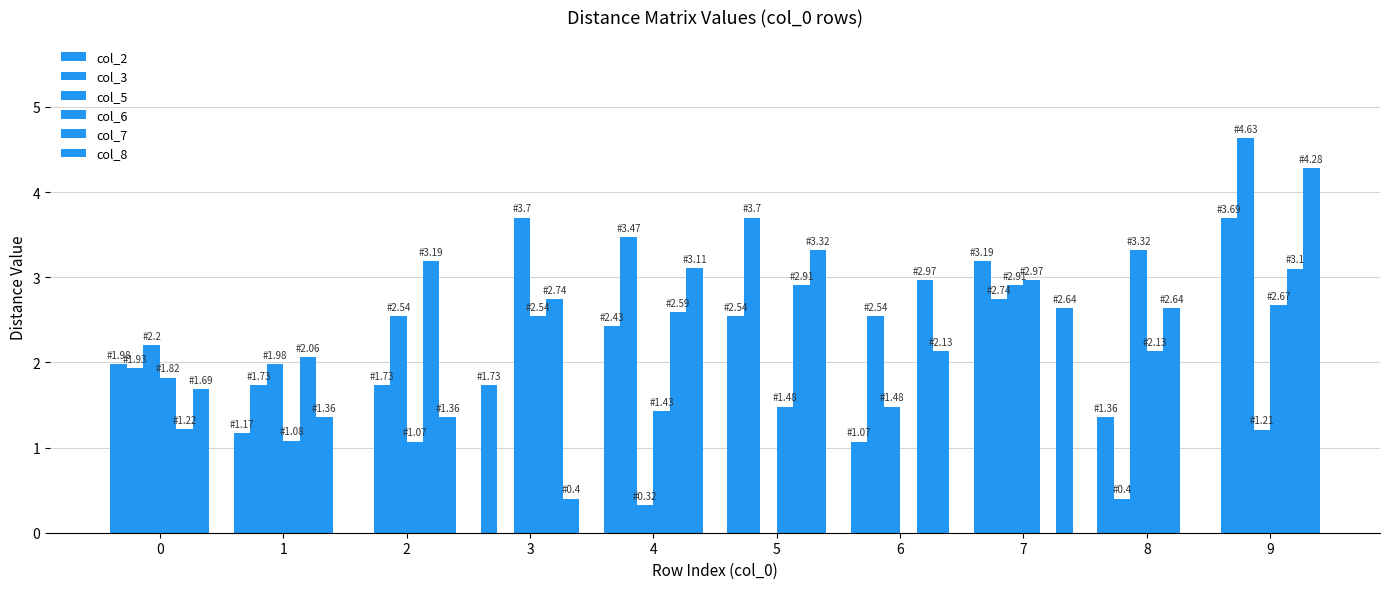

How many data points does each series have?

10